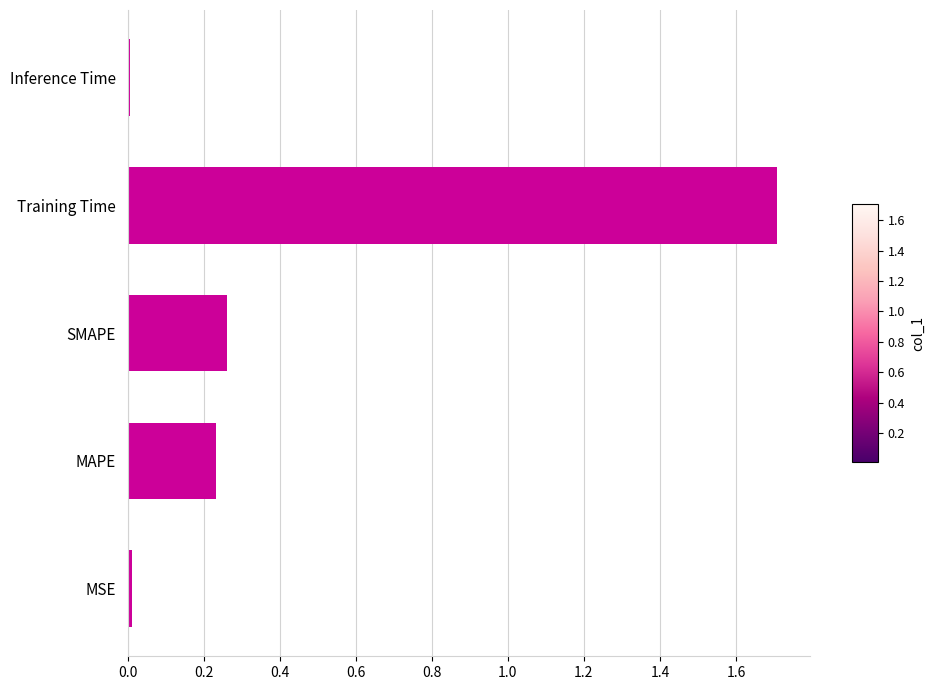

Which label corresponds to the largest value in the chart?

Training Time